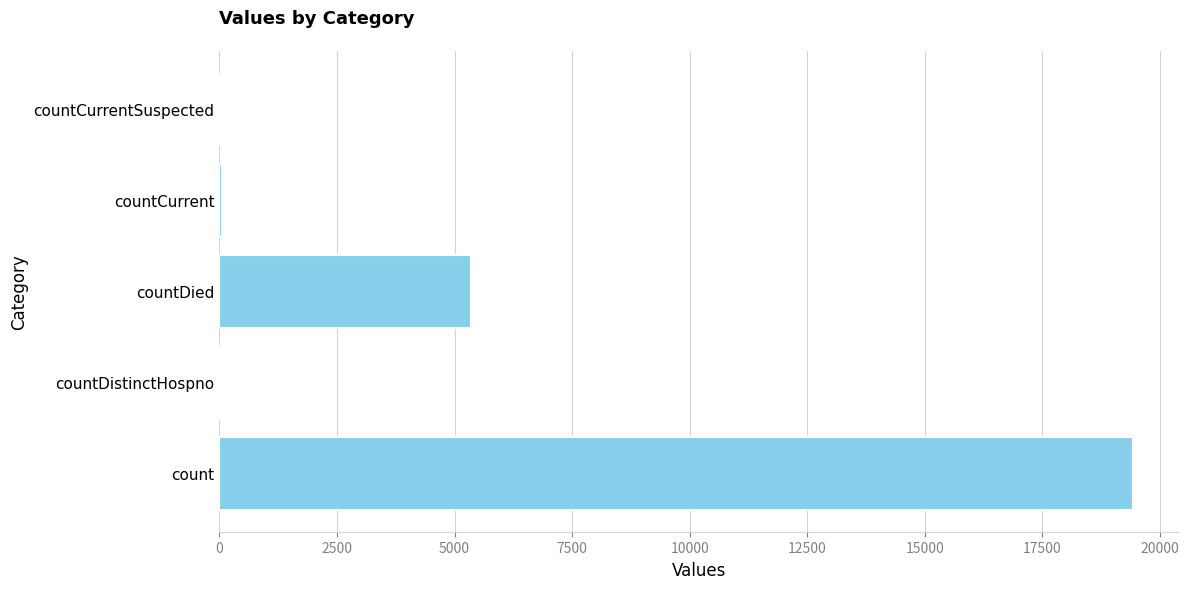

Between countDied and countCurrent, which is larger?

countDied